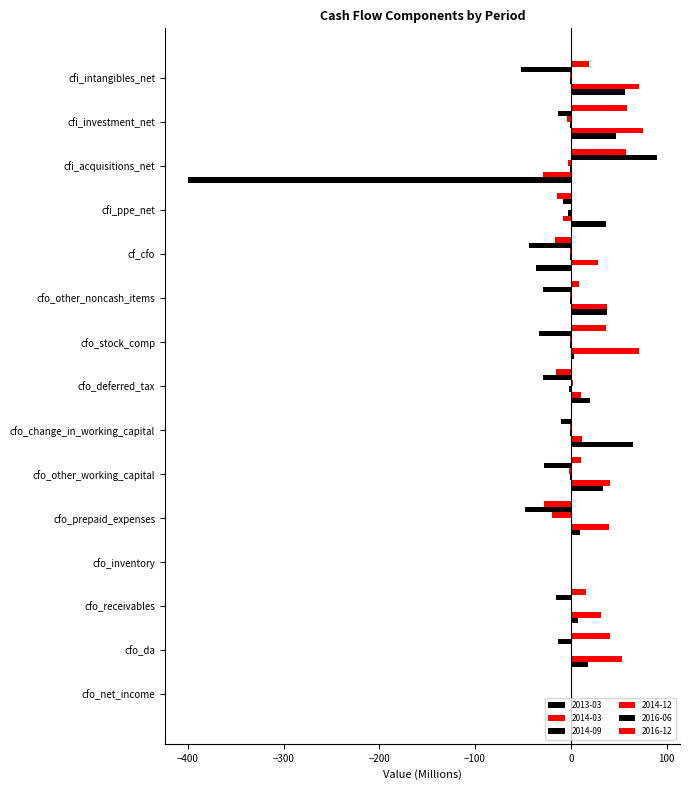

Where is 2016-06 nearest to the value 18?

cfo_net_income